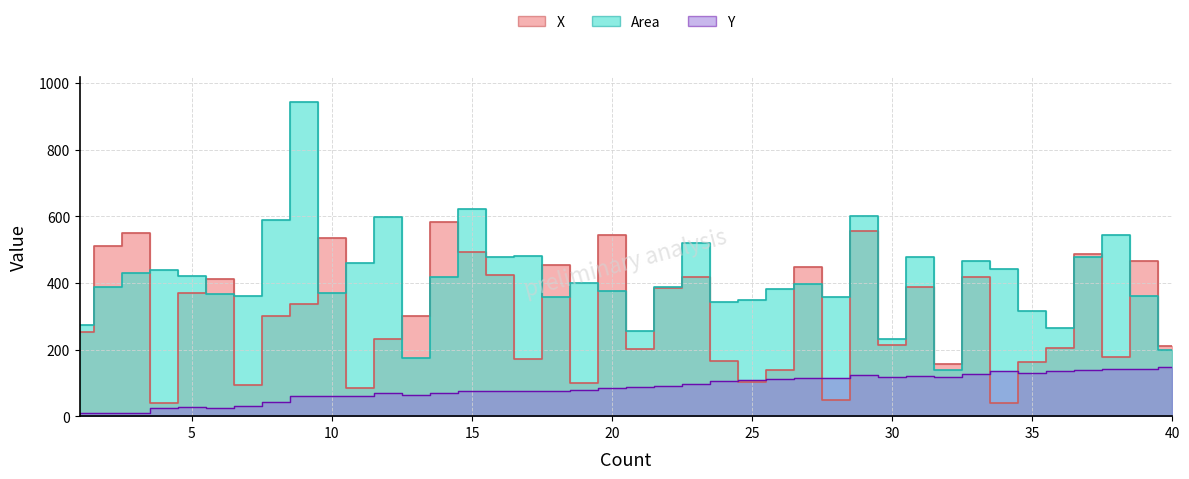

How many lines are shown in the chart?

3